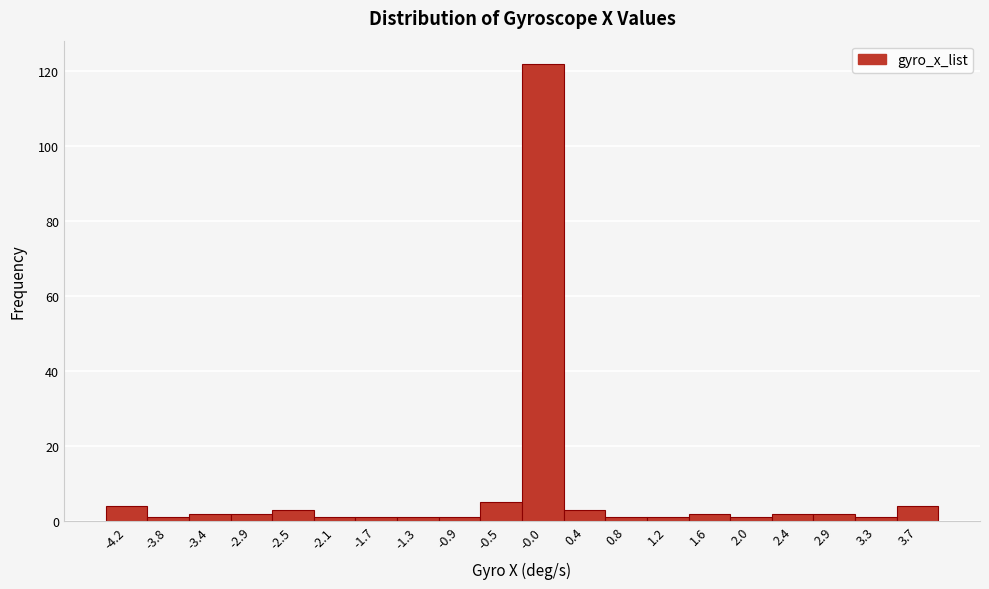

Which range on the x-axis has the tallest bar?

-0.250 to 0.165